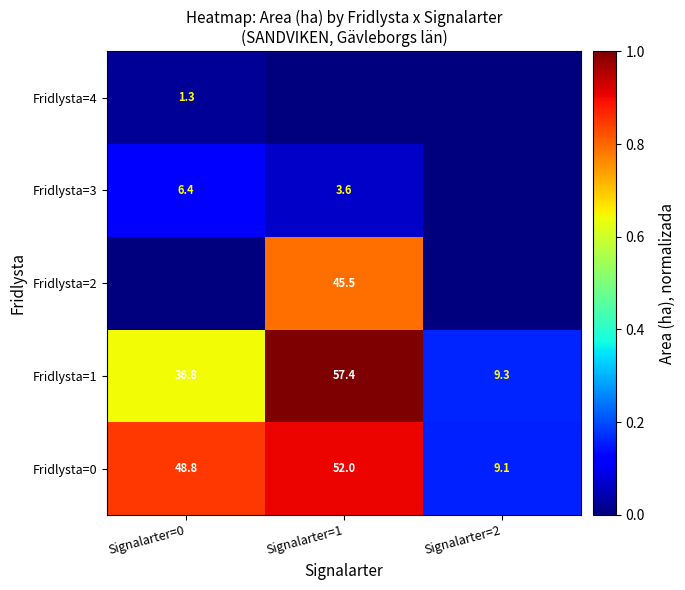

Which category has the lowest value in the Fridlysta=0 series?

Signalarter=2